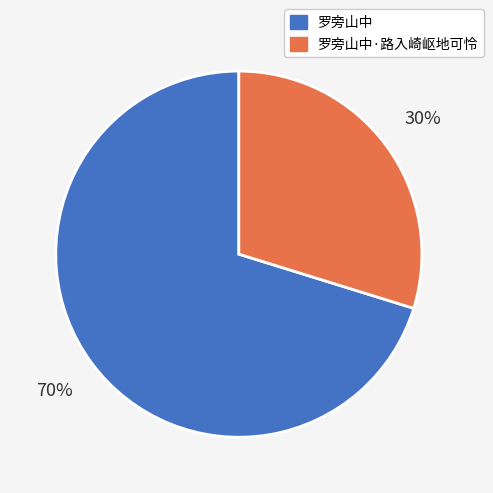

Combined, do 罗旁山中 and 罗旁山中·路入崎岖地可怜 account for over 50%?

Yes